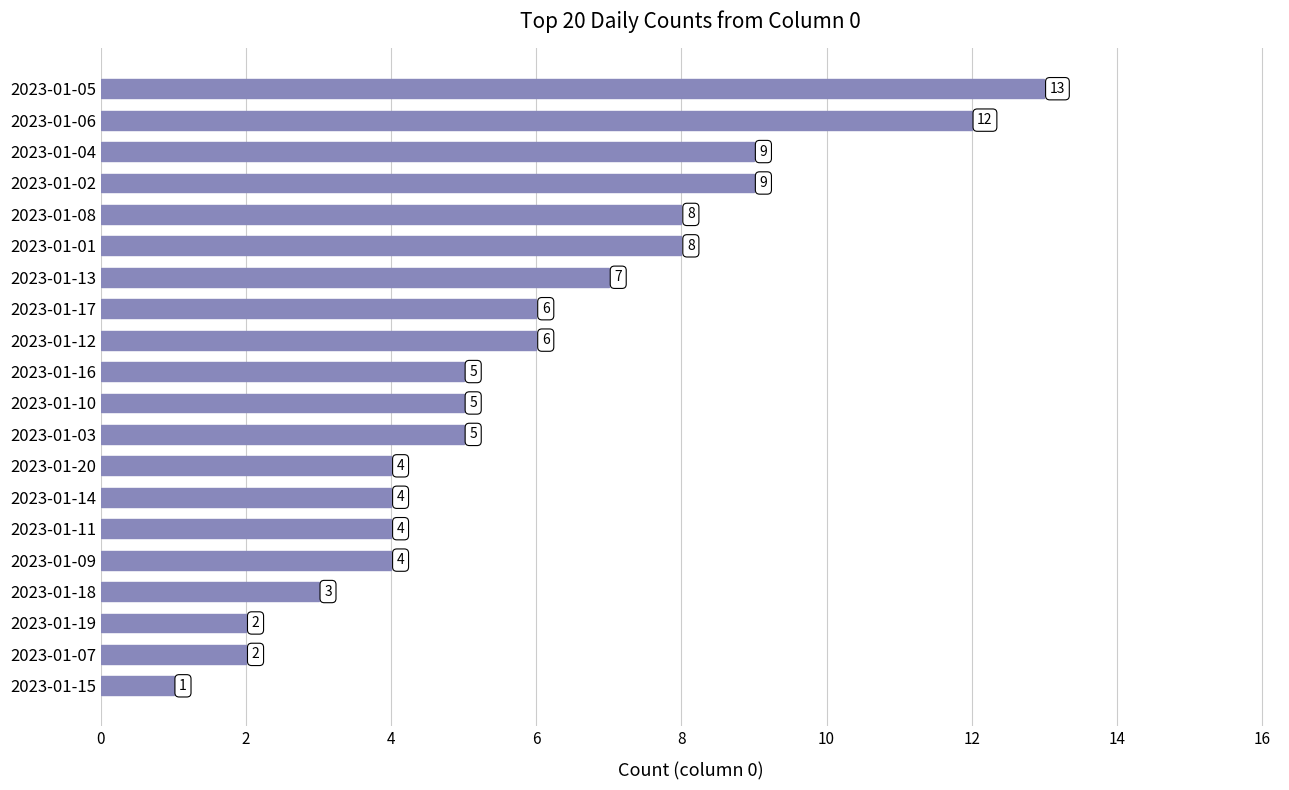

Which category has the lowest value across all series?

2023-01-15